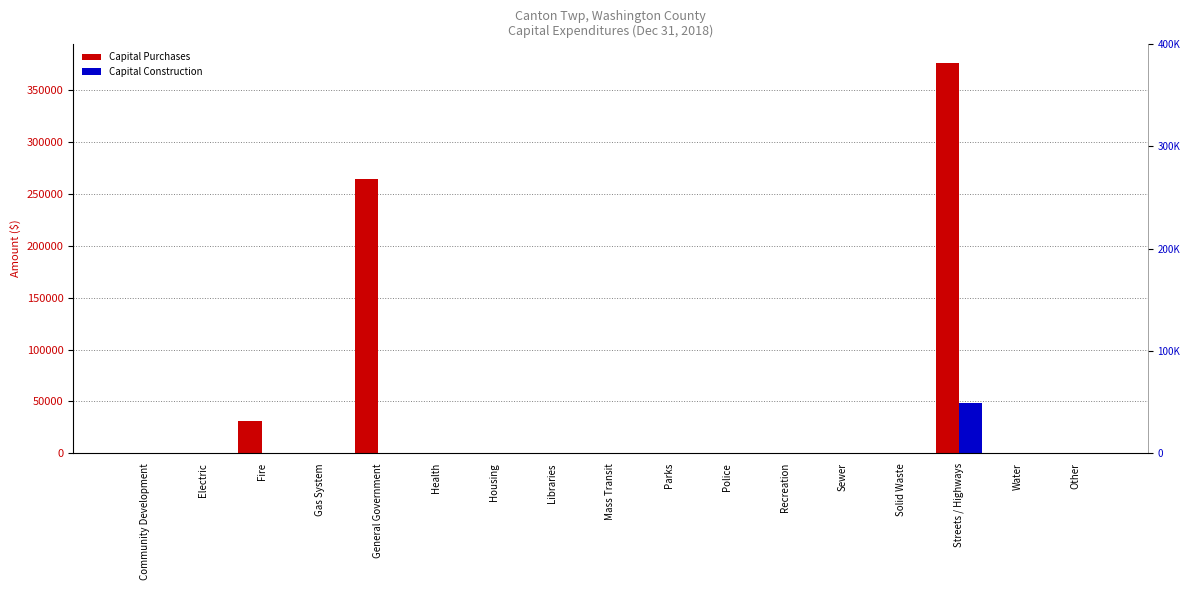

The Capital Purchases series shows 0 at Water. True or false?

True